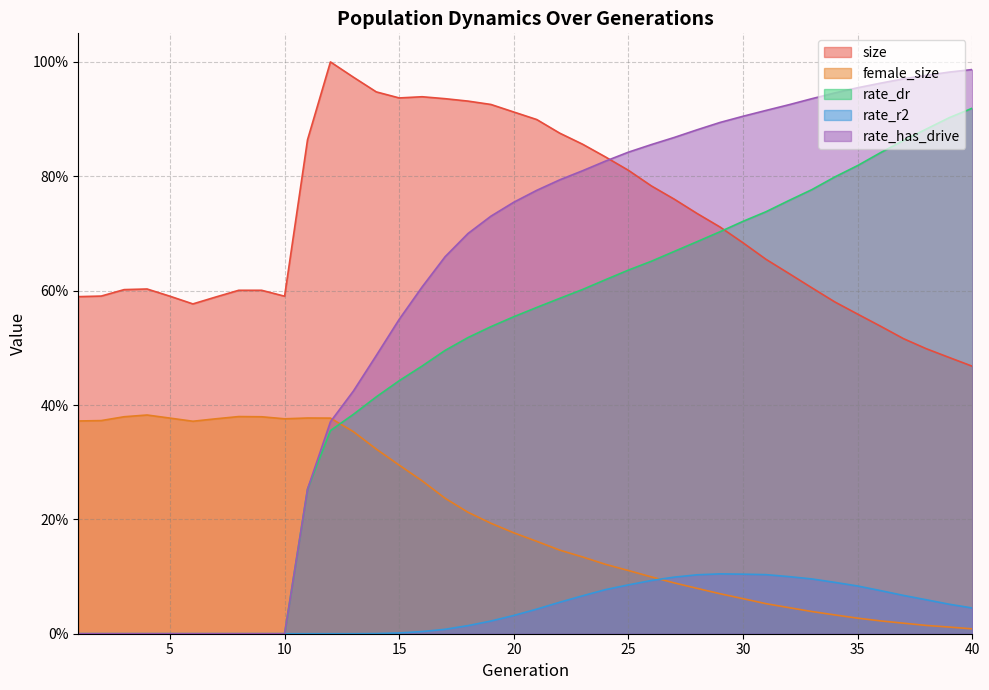

How many interior local valleys does the size series have?

3